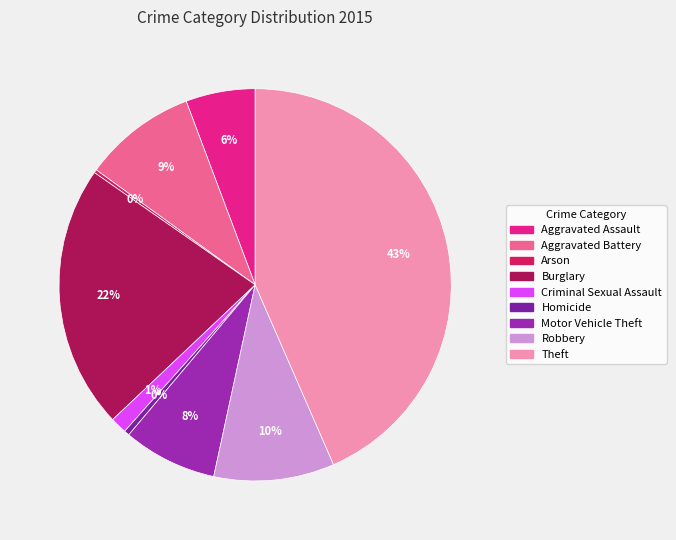

How much of the chart is everything except Arson?

99.7%